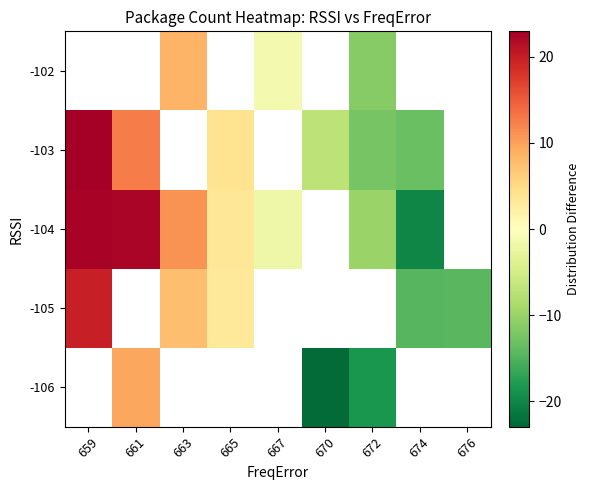

Which has a higher value, 670 or 659?

659